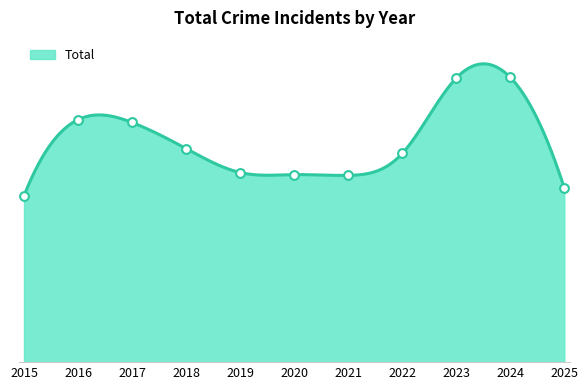

Approximately how many times larger is the value at 2017 compared to 2015?

1.4